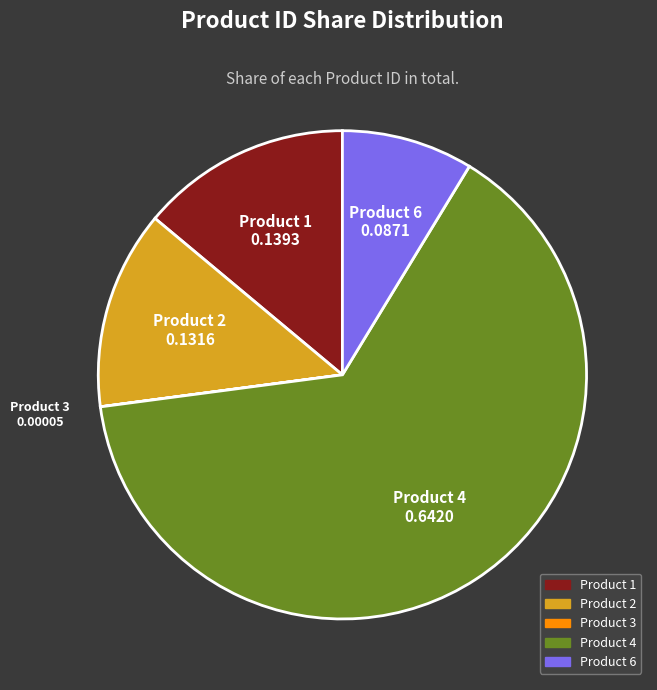

Does any single category account for the majority?

Yes